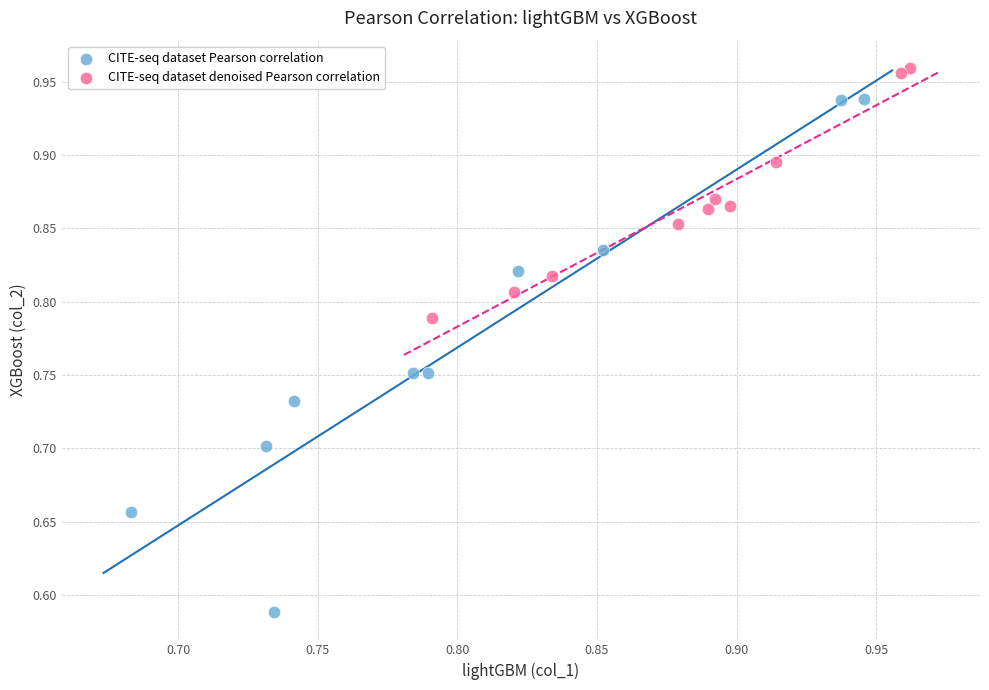

Which series has the widest spread of Y values?

CITE-seq dataset Pearson correlation